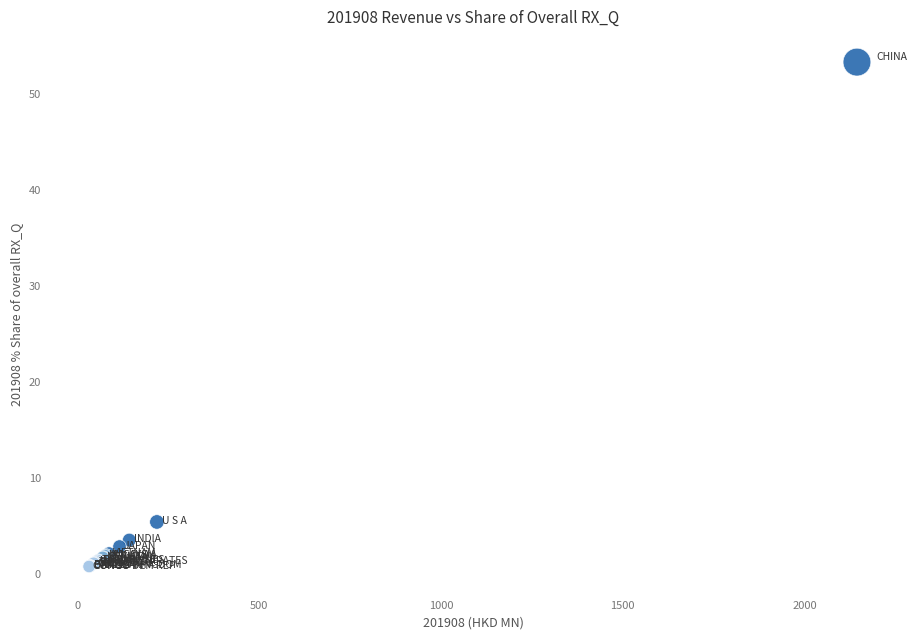

What Y value in the scatter plot is closest to 27?

5.5